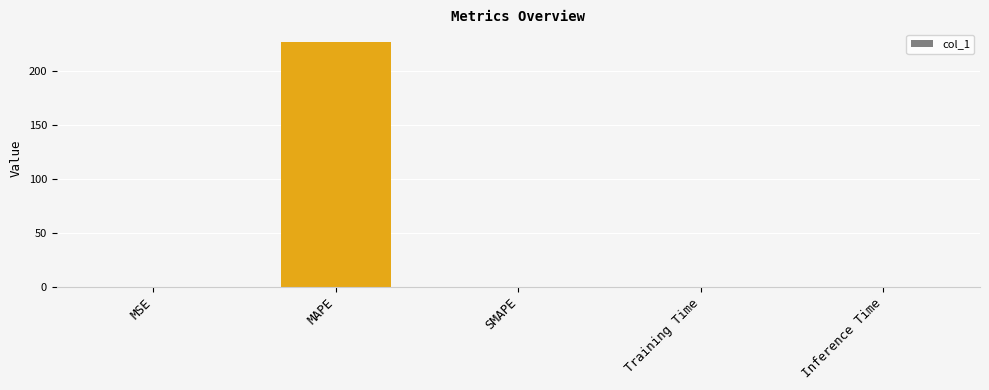

What is the sum of all values?

227.3